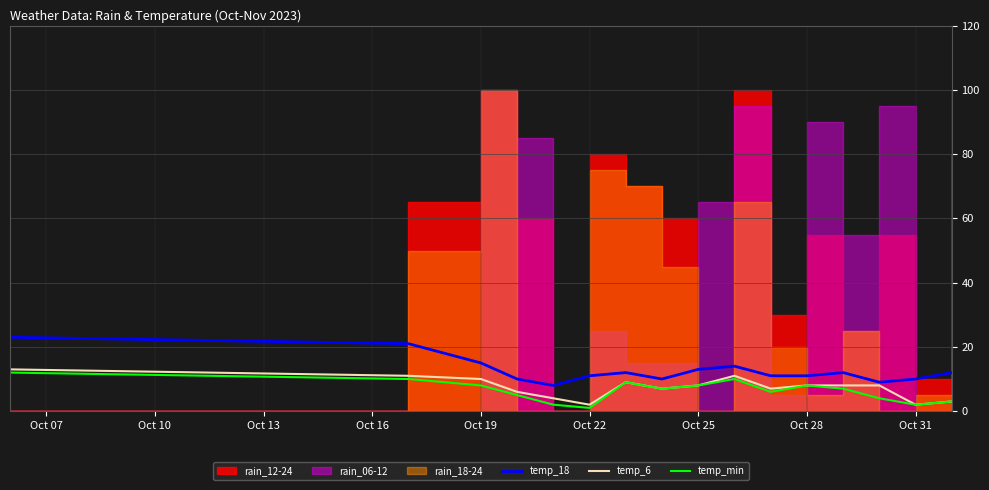

How many interior local peaks does the temp_6 series have?

2